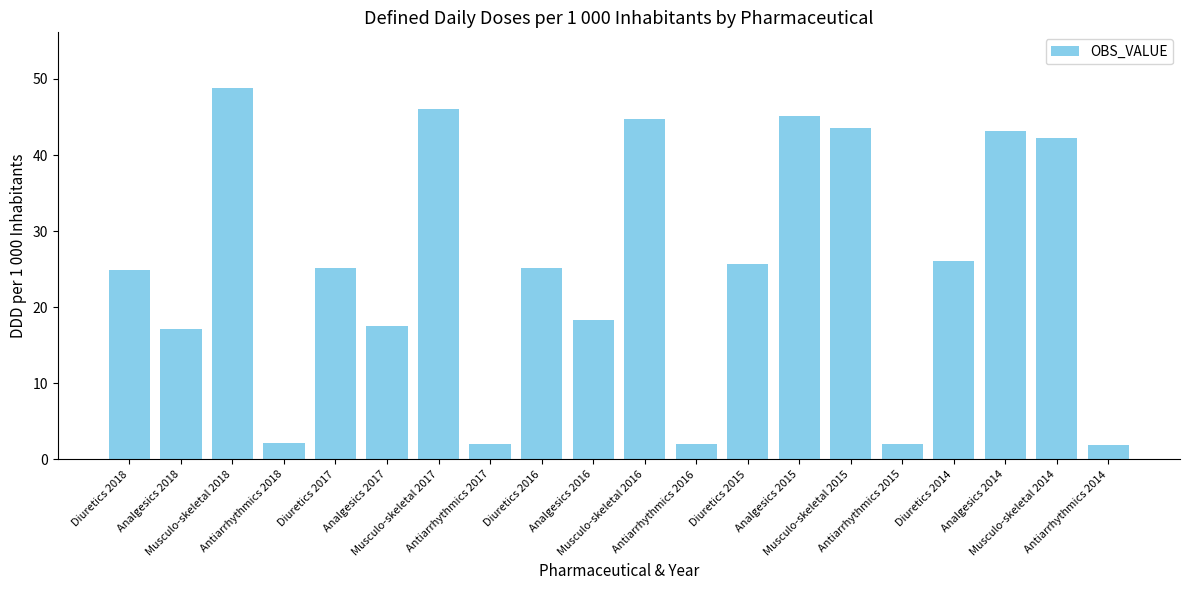

Does the chart contain stacked bars?

No